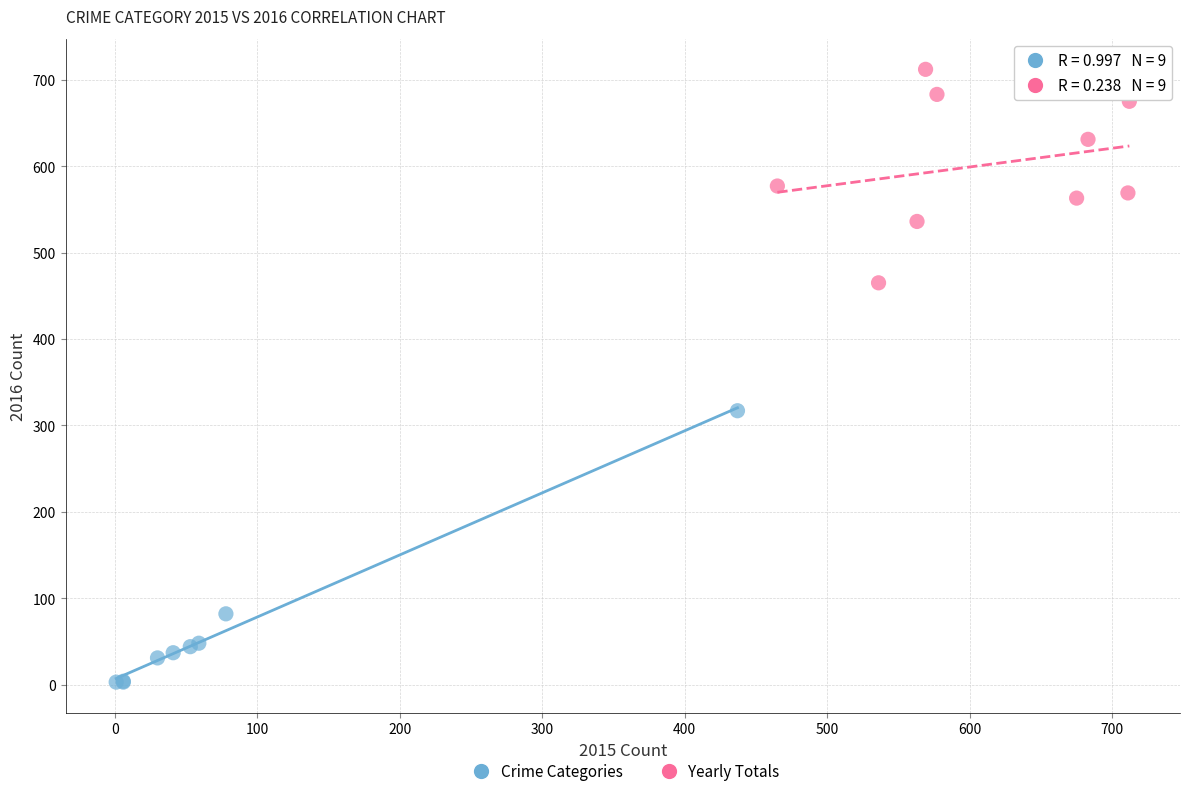

Which series contains the highest Y value?

Yearly Totals